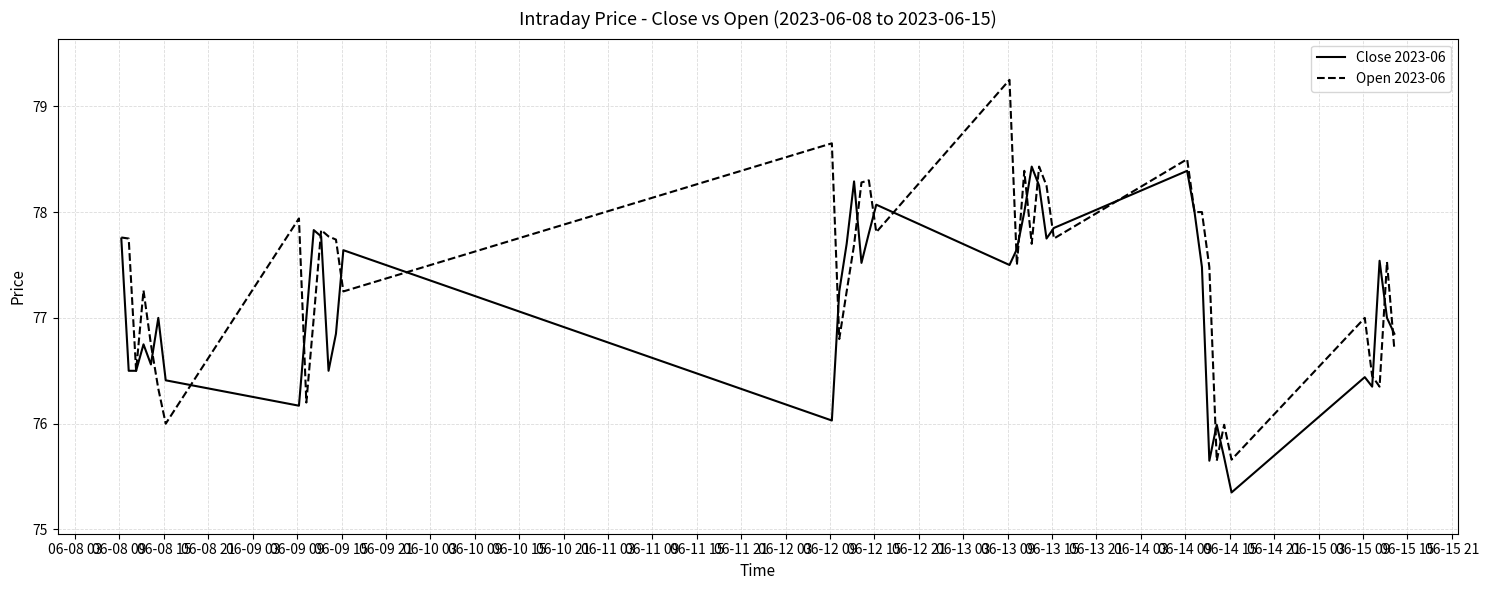

Which series has the widest spread of values?

Open 2023-06